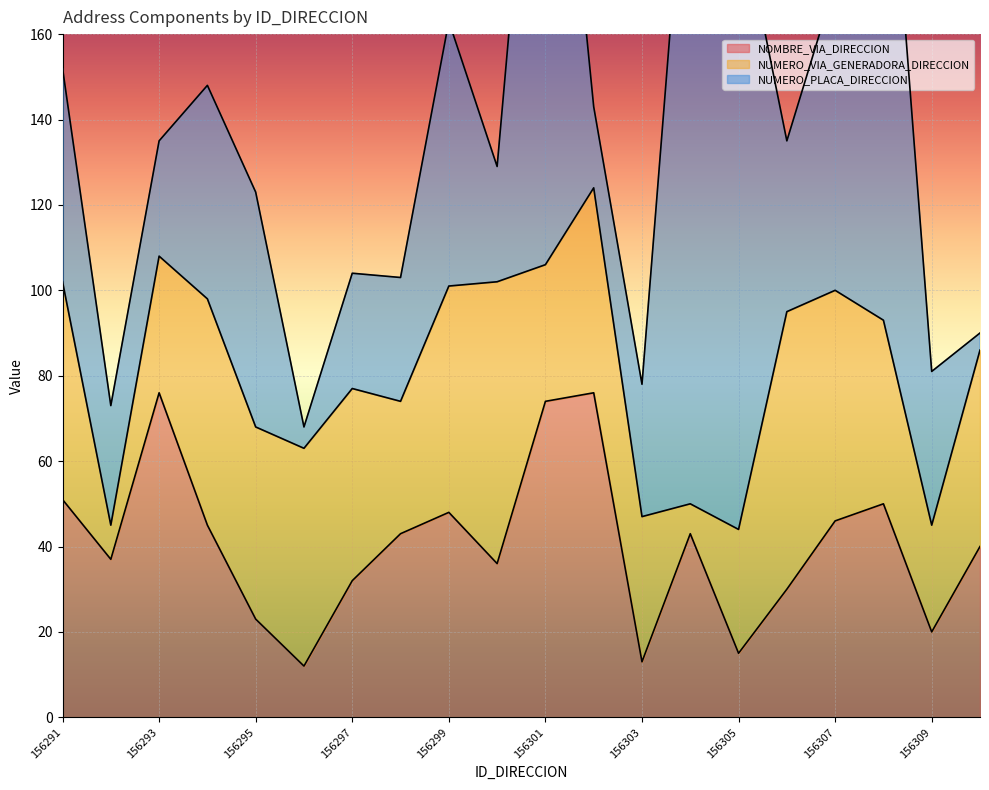

At how many categories does at least one series exceed 11?

20